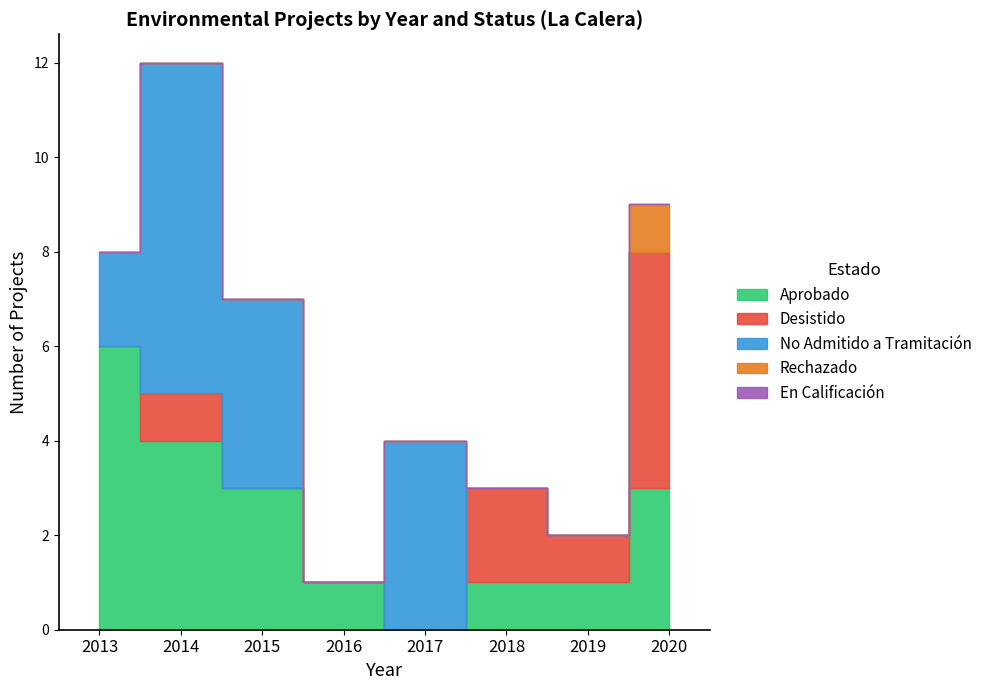

How many interior local valleys does the No Admitido a Tramitación series have?

1